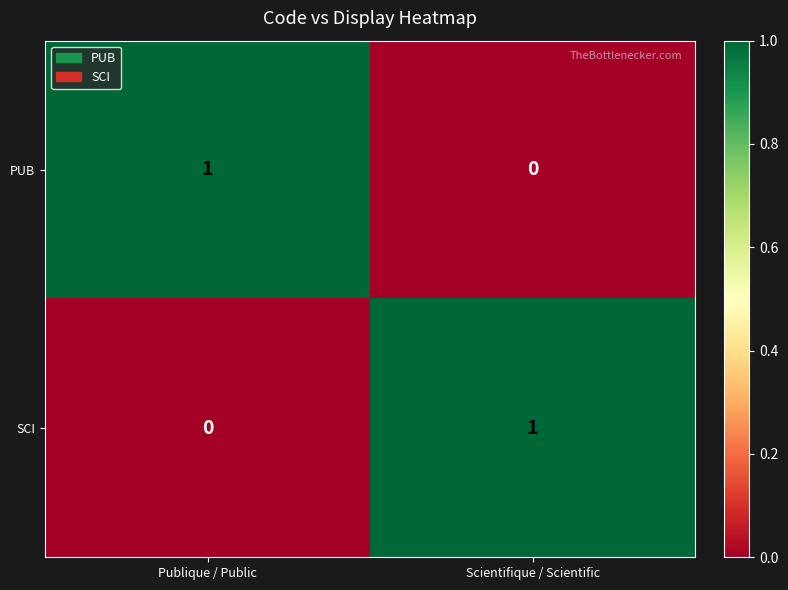

Which category has the lowest value in the PUB series?

Scientifique / Scientific